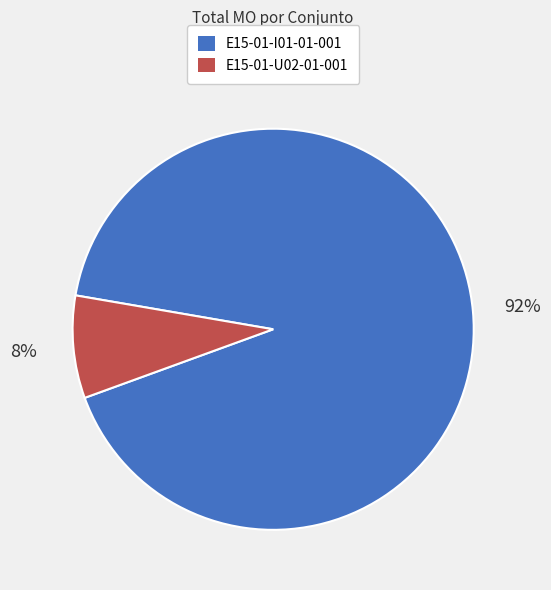

The E15-01-U02-01-001 slice represents 2% of the pie. True or false?

False